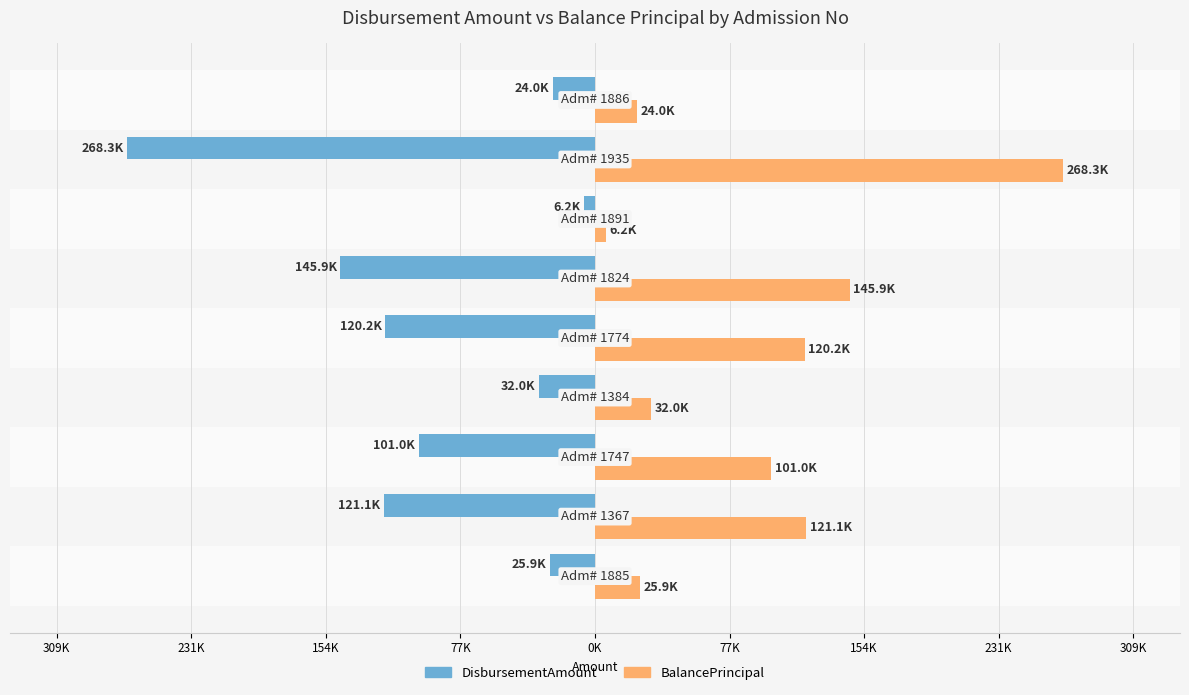

What is the sum of all DisbursementAmount values?

-844700